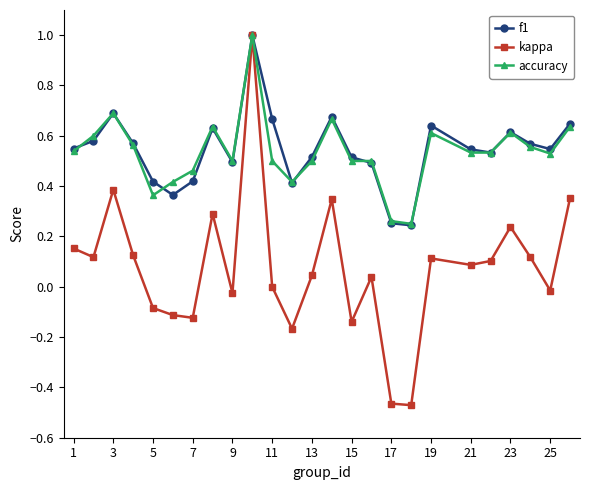

Does the chart have visible grid lines?

No